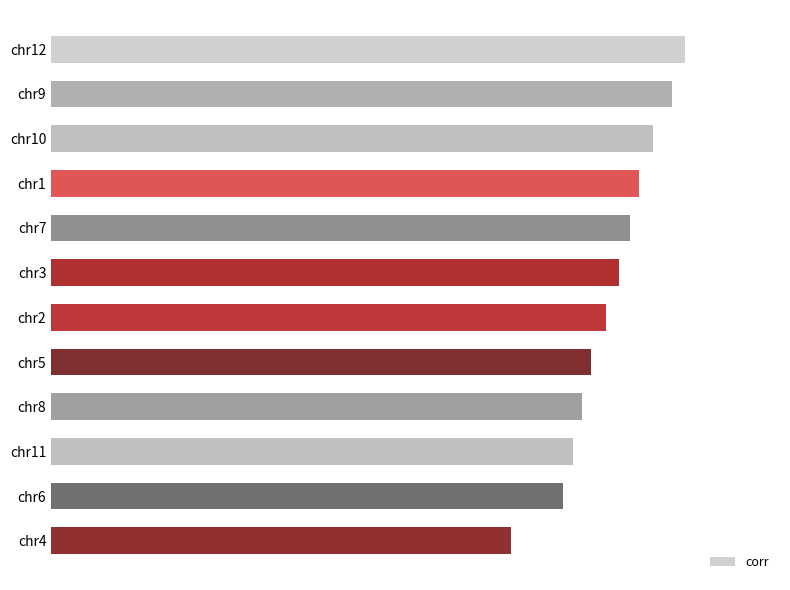

Does the chart contain any negative values?

No